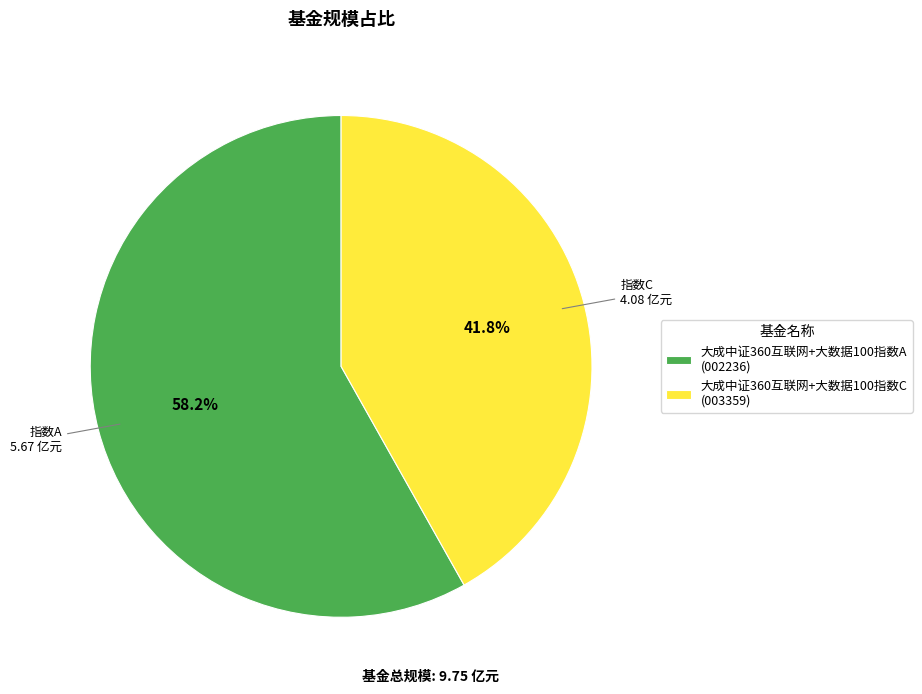

To the nearest percent, what is the difference between the 大成中证360互联网+大数据100指数A and 大成中证360互联网+大数据100指数C slice percentages?

16%